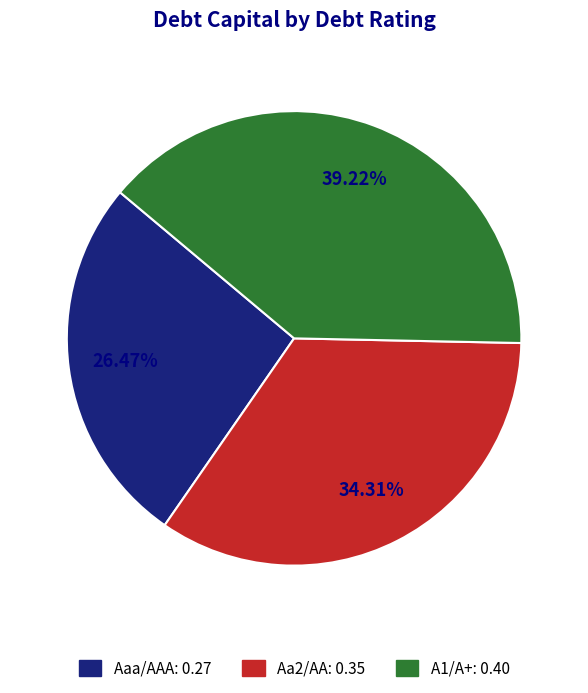

What percentage is the Aaa/AAA slice, to the nearest percent?

26%